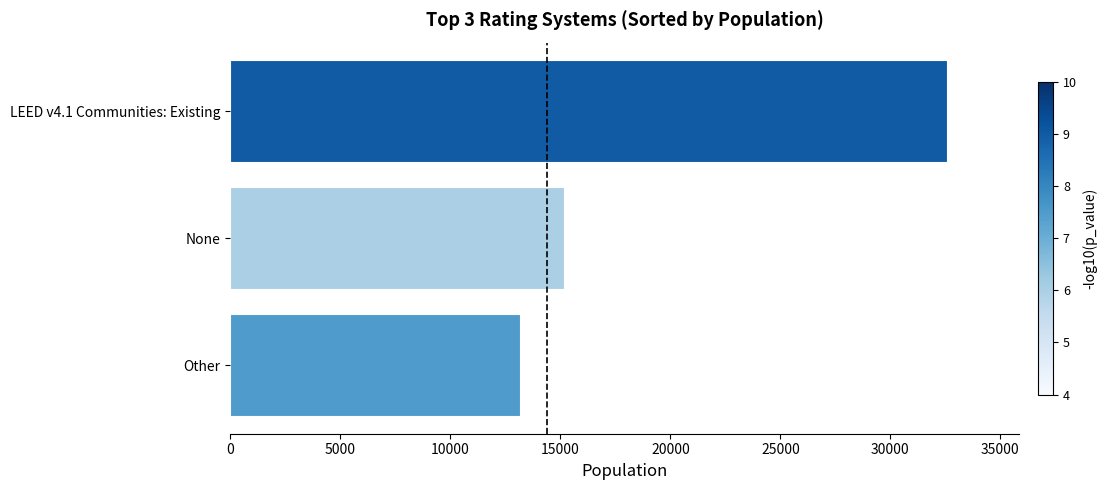

At which label is the value closest to 22869?

None